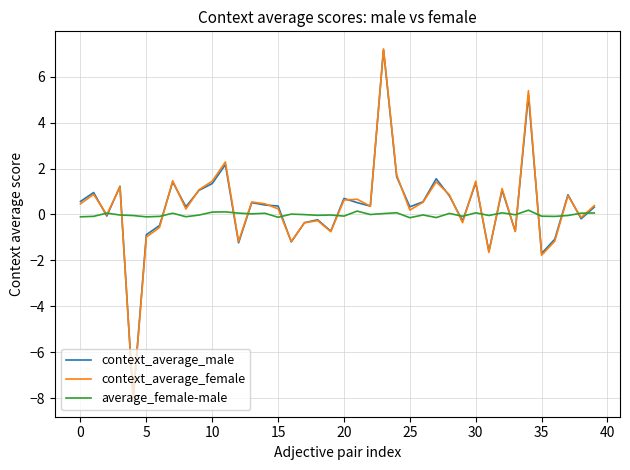

What is the highest value of the context_average_male series?

7.2